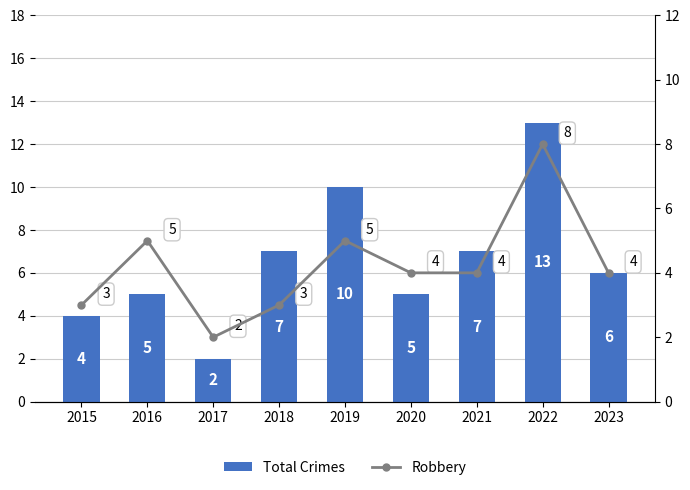

Reading left to right, list all the values displayed in this chart.

Total Crimes: 2015=4	2016=5	2017=2	2018=7	2019=10	2020=5	2021=7	2022=13	2023=6
Robbery: 2015=3	2016=5	2017=2	2018=3	2019=5	2020=4	2021=4	2022=8	2023=4